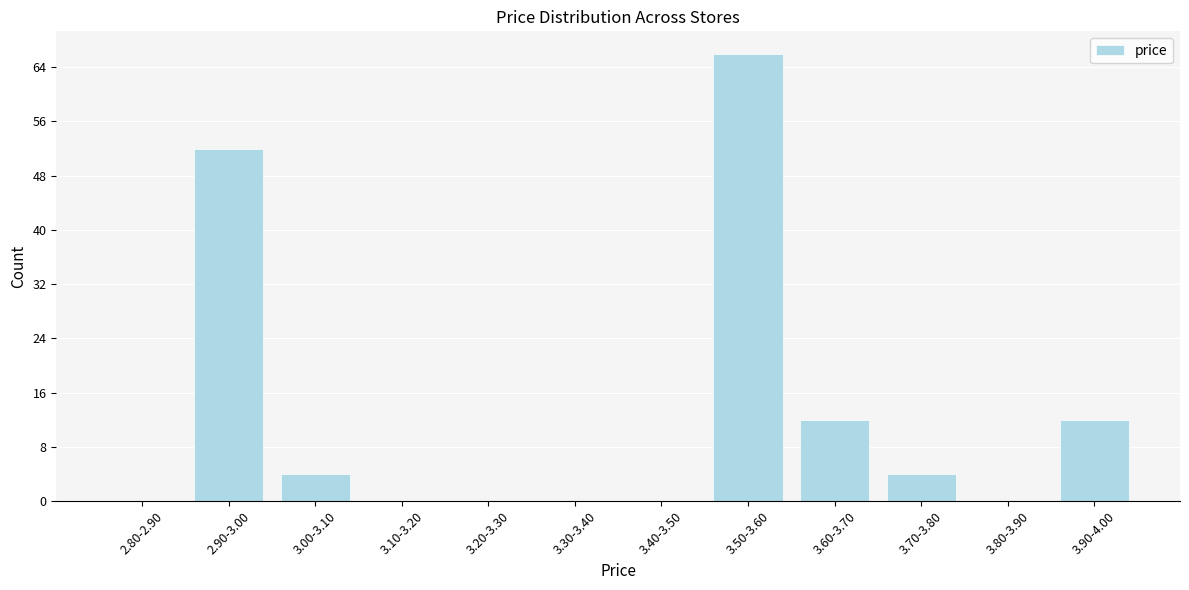

Reading right to left, transcribe all the data shown in this chart.

3.90-4.00=12	3.80-3.90=0	3.70-3.80=4	3.60-3.70=12	3.50-3.60=66	3.40-3.50=0	3.30-3.40=0	3.20-3.30=0	3.10-3.20=0	3.00-3.10=4	2.90-3.00=52	2.80-2.90=0